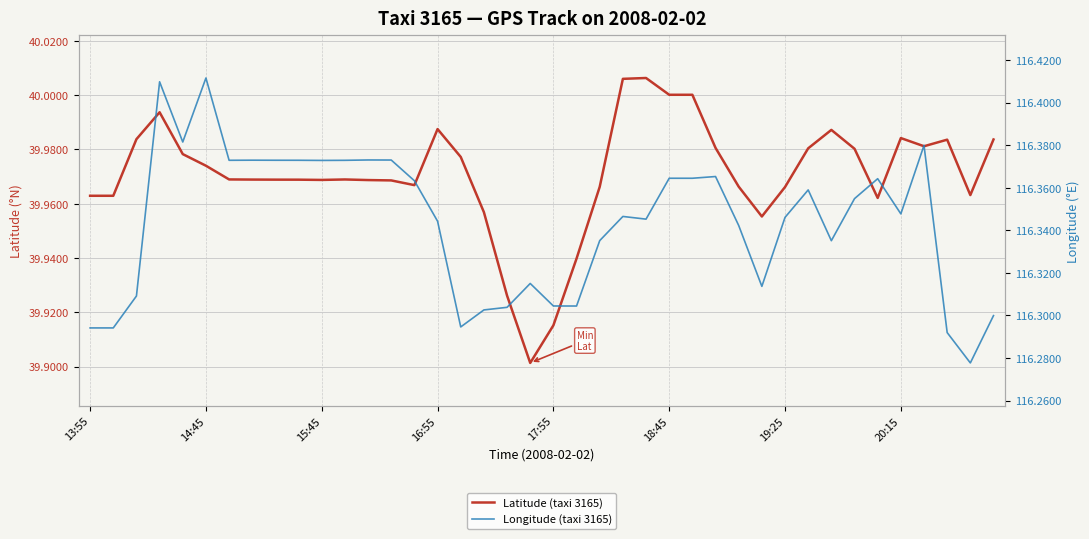

What is the difference between the second highest and minimum values in the Latitude (taxi 3165) series?

0.1